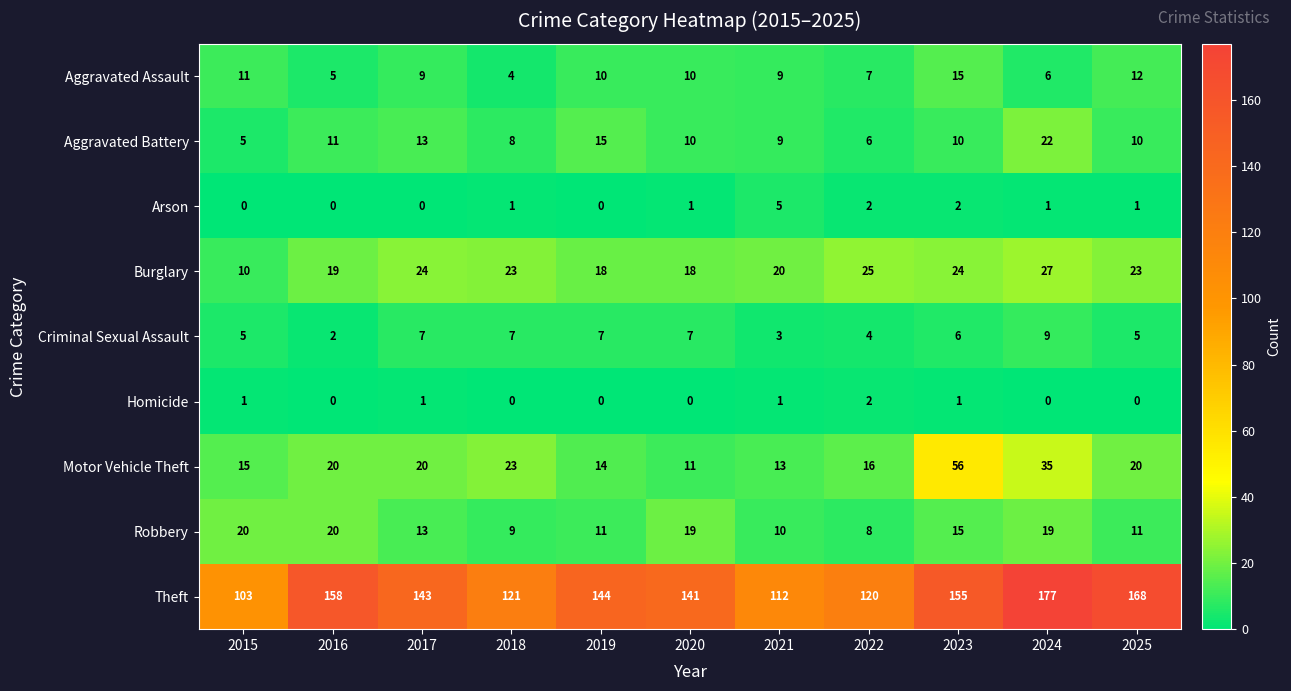

The value of Criminal Sexual Assault at 2022 is 7. True or false?

False